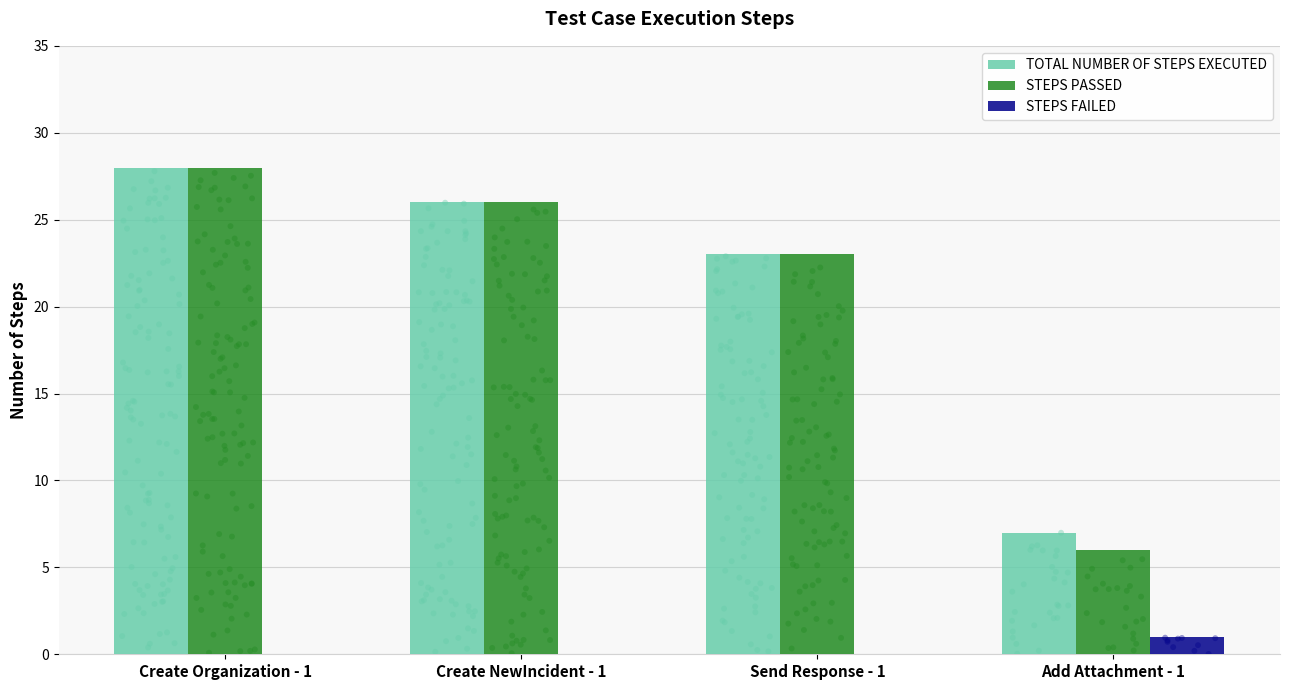

What are all the series names shown in the legend?

TOTAL NUMBER OF STEPS EXECUTED, STEPS PASSED, STEPS FAILED